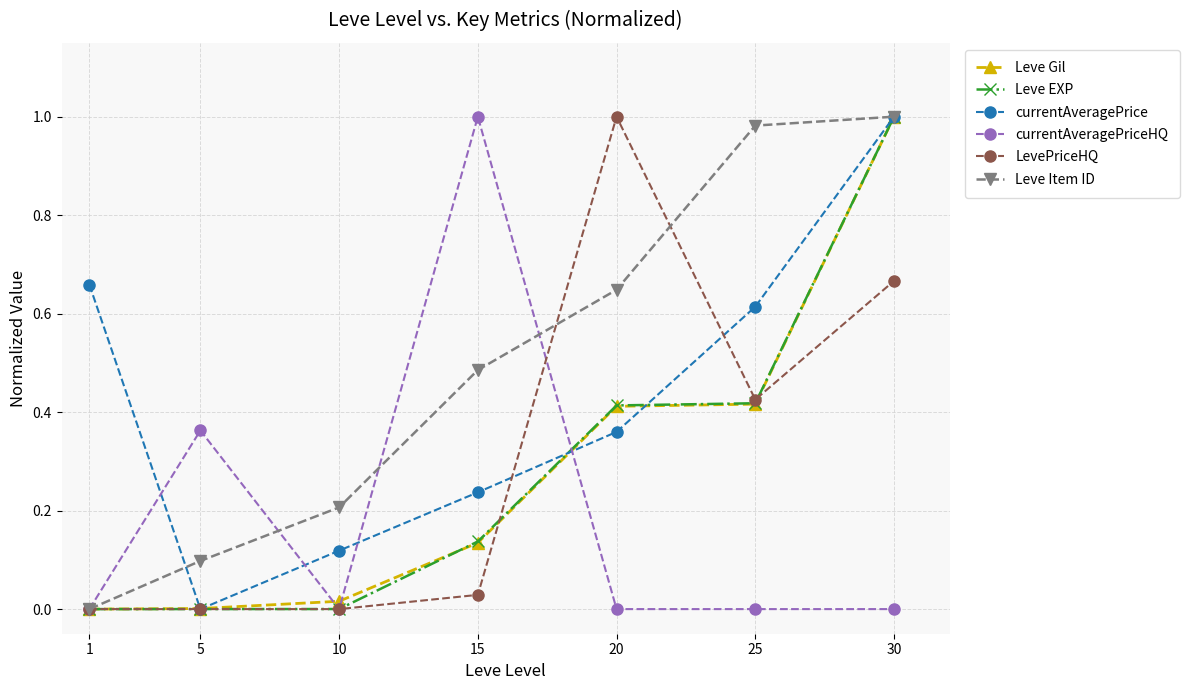

Where is the first local minimum for currentAveragePrice?

5